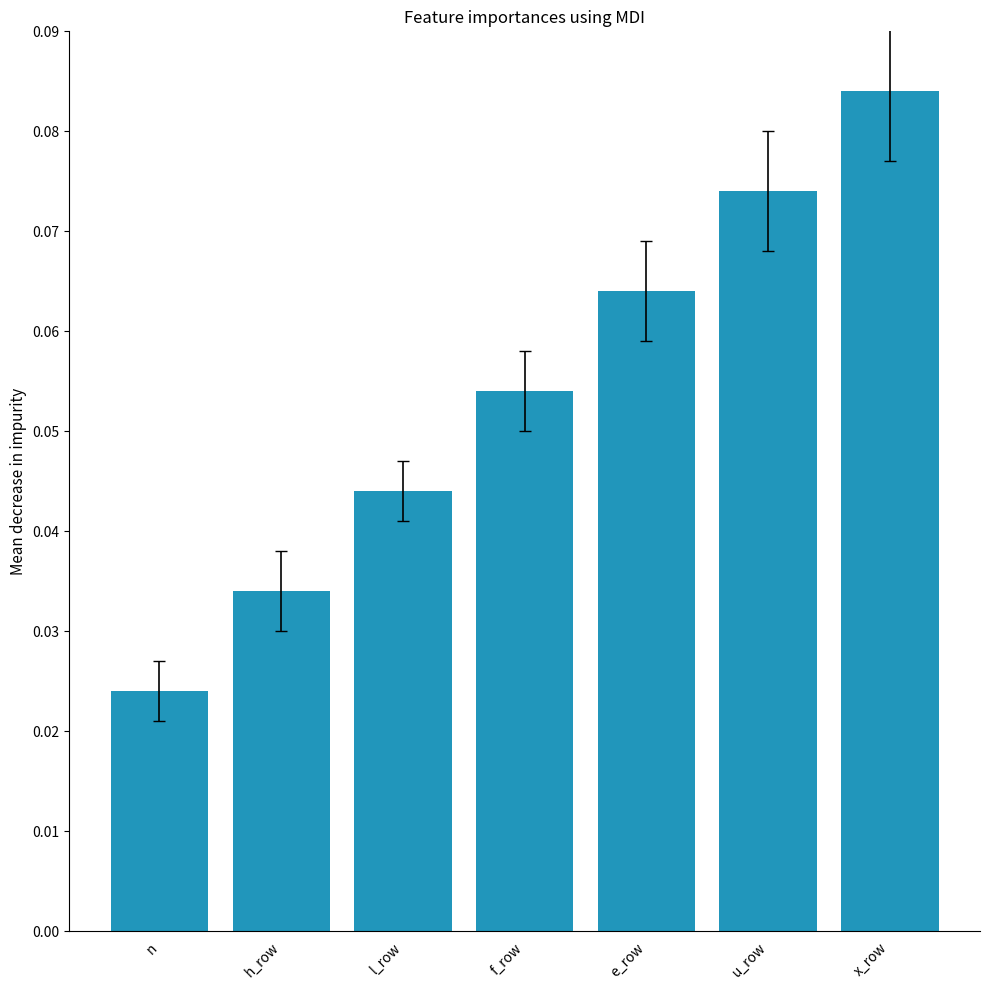

Which label corresponds to the smallest value in the chart?

n